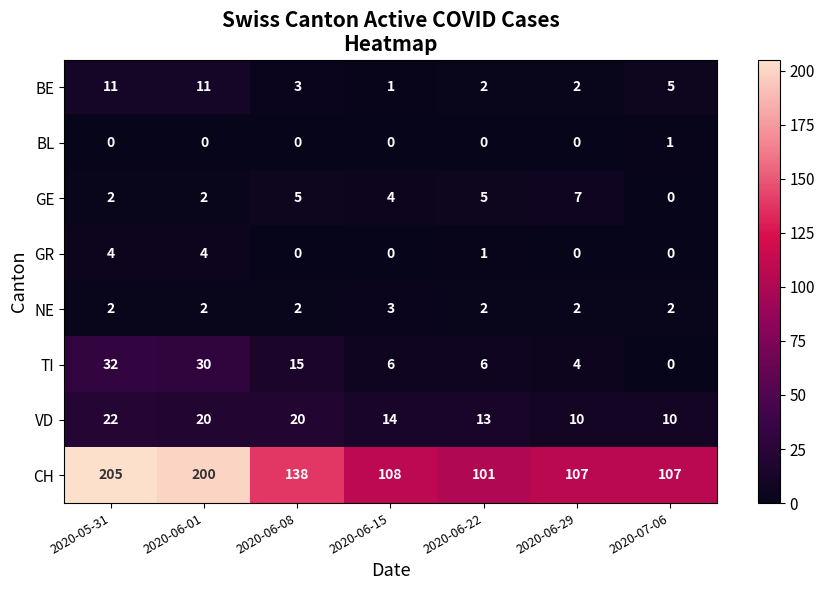

What is the spread (max minus min) of values at 2020-05-31?

205